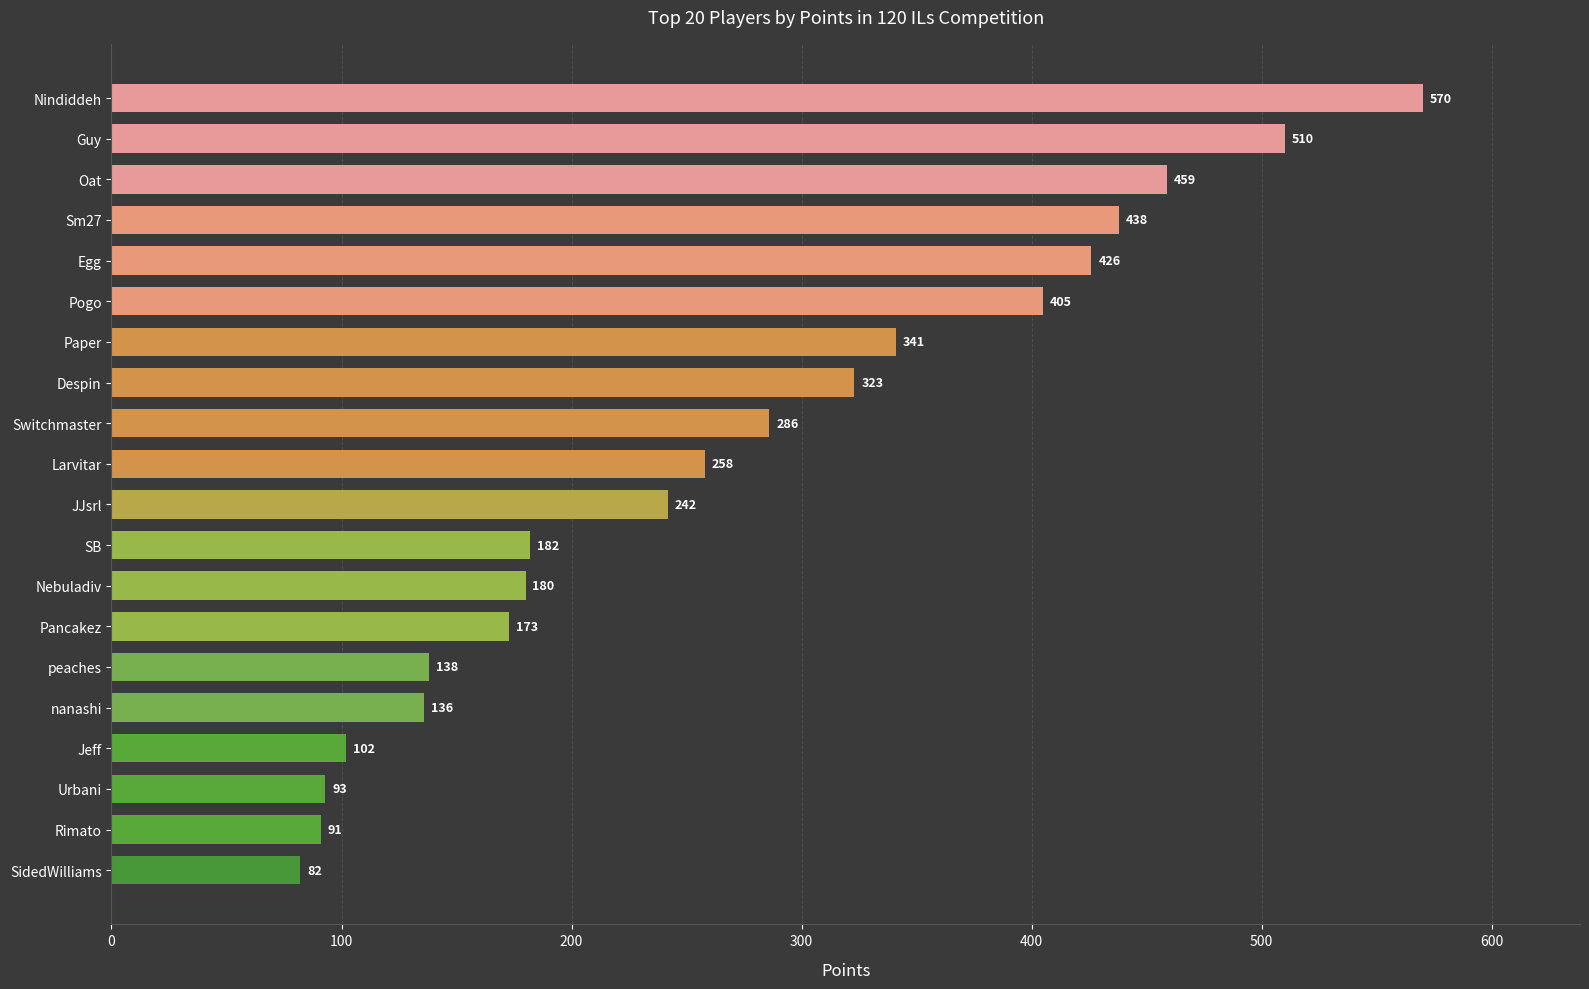

What is the approximate value at Pogo?

405